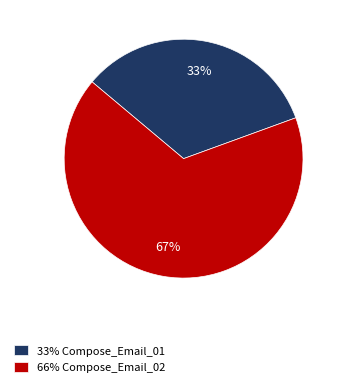

To the nearest percent, what is the combined percentage of 33% Compose_Email_01 and 66% Compose_Email_02?

100%